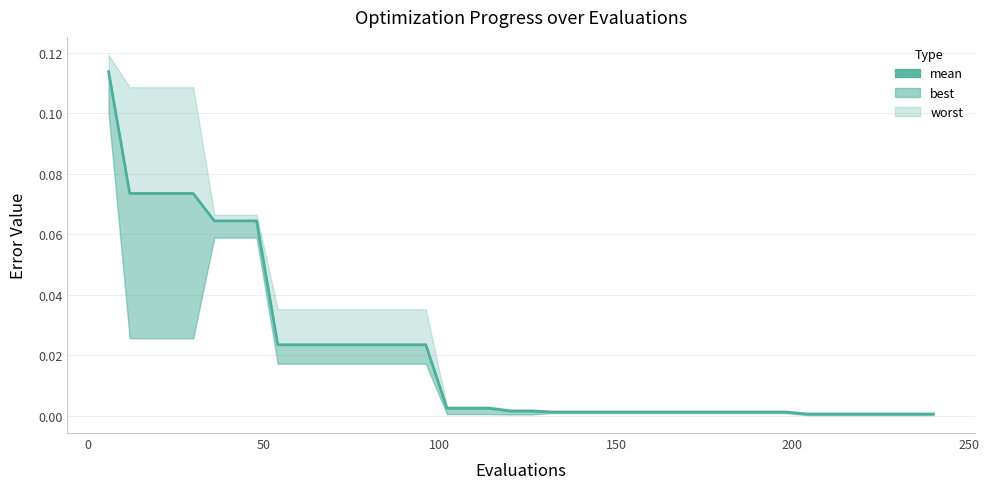

What is the difference between the second highest and second lowest values?

0.1